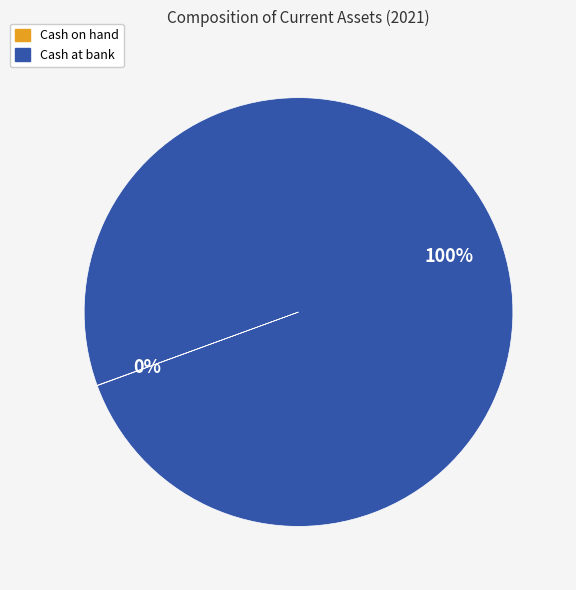

Which slice represents more than half of the pie?

Cash at bank